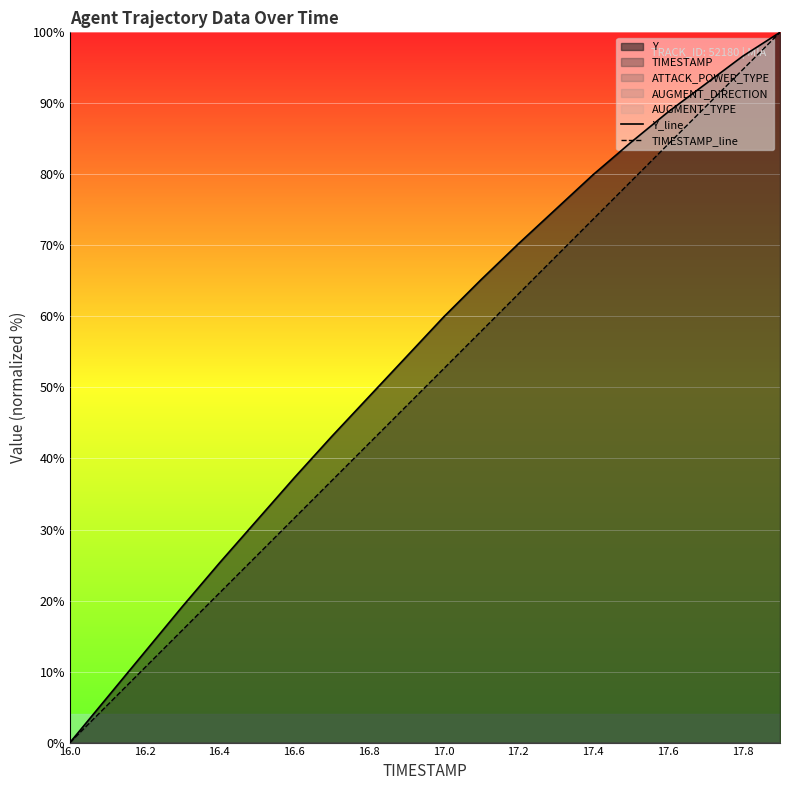

How many distinct data groups are displayed?

2